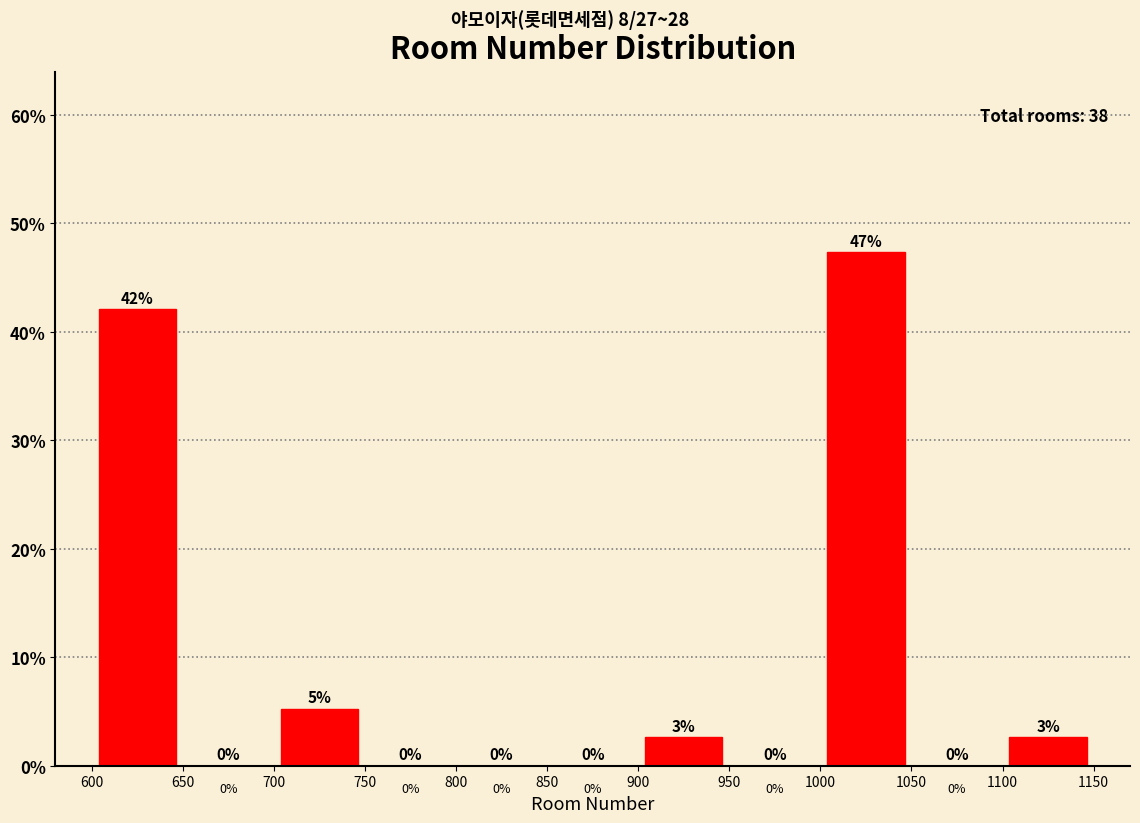

Which range on the x-axis has the tallest bar?

1000 to 1050